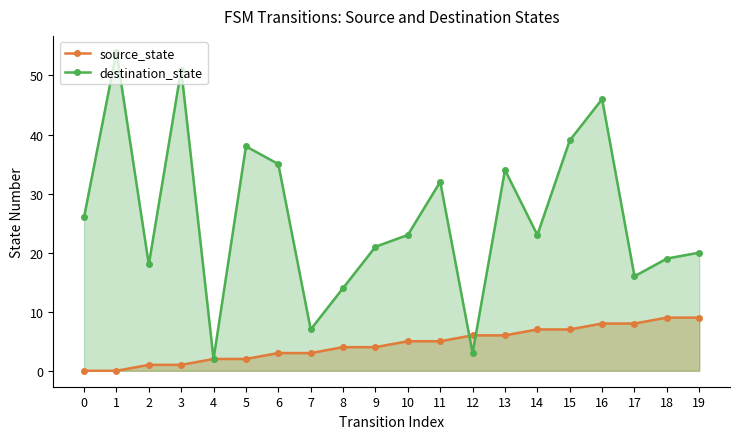

Rank the series at 16 from lowest to highest value.

source_state, destination_state